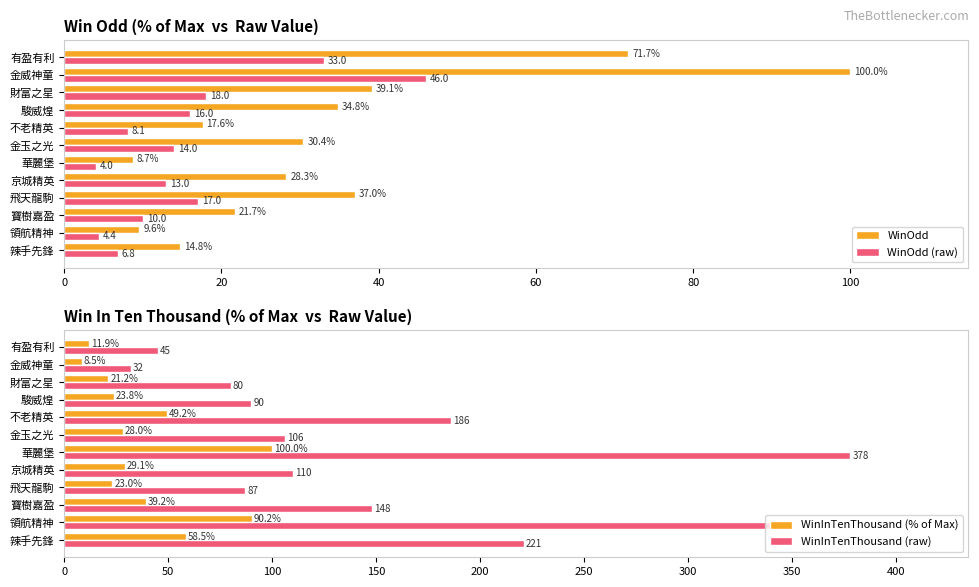

What is the value of the WinInTenThousand (% of Max) bar at the 9th from the left?

23.8